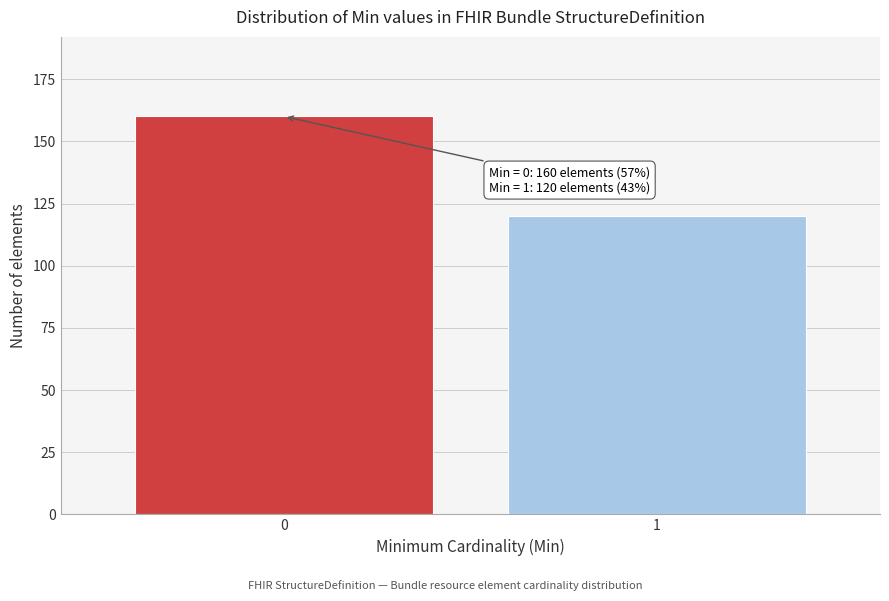

Reading left to right, list all the values displayed in this chart.

0=160	1=120